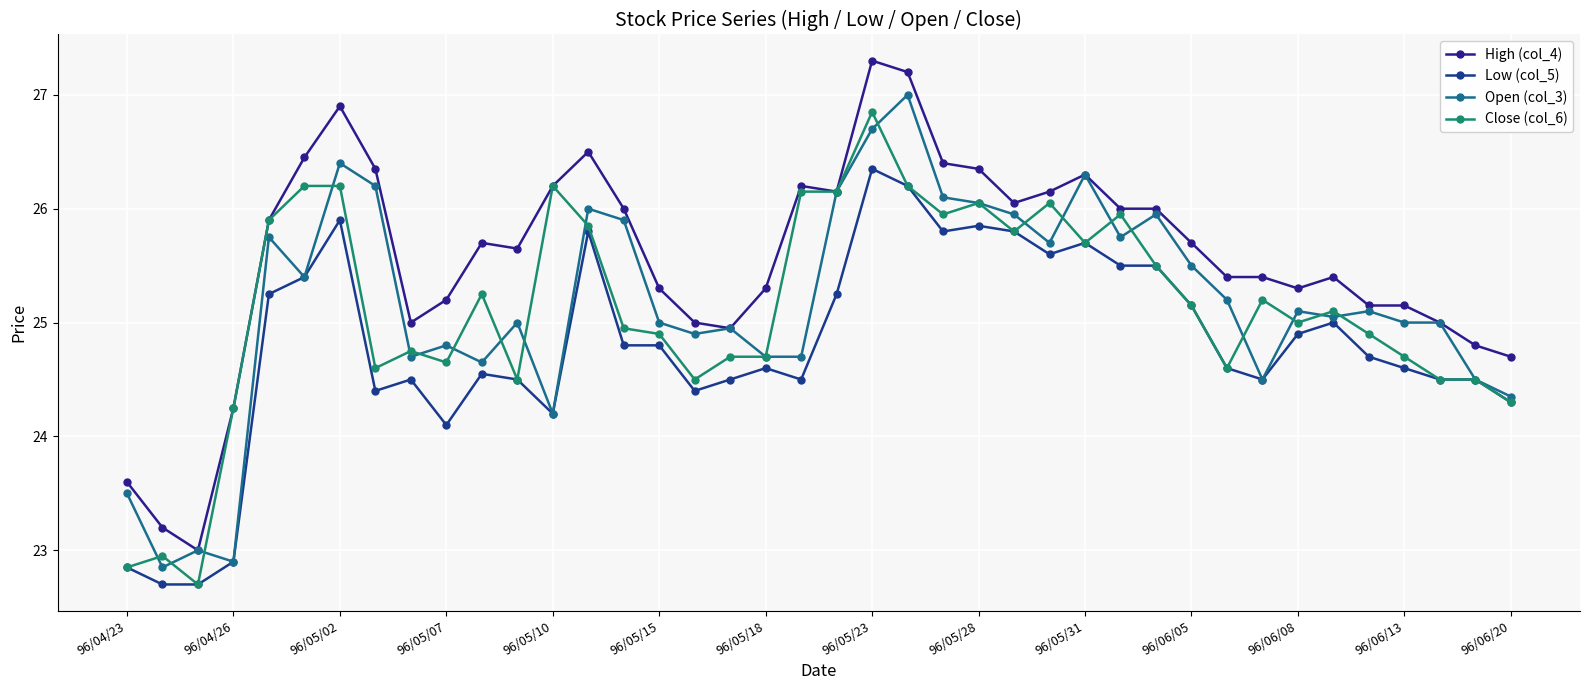

True or false: Open (col_3) and High (col_4) cross at least once.

False